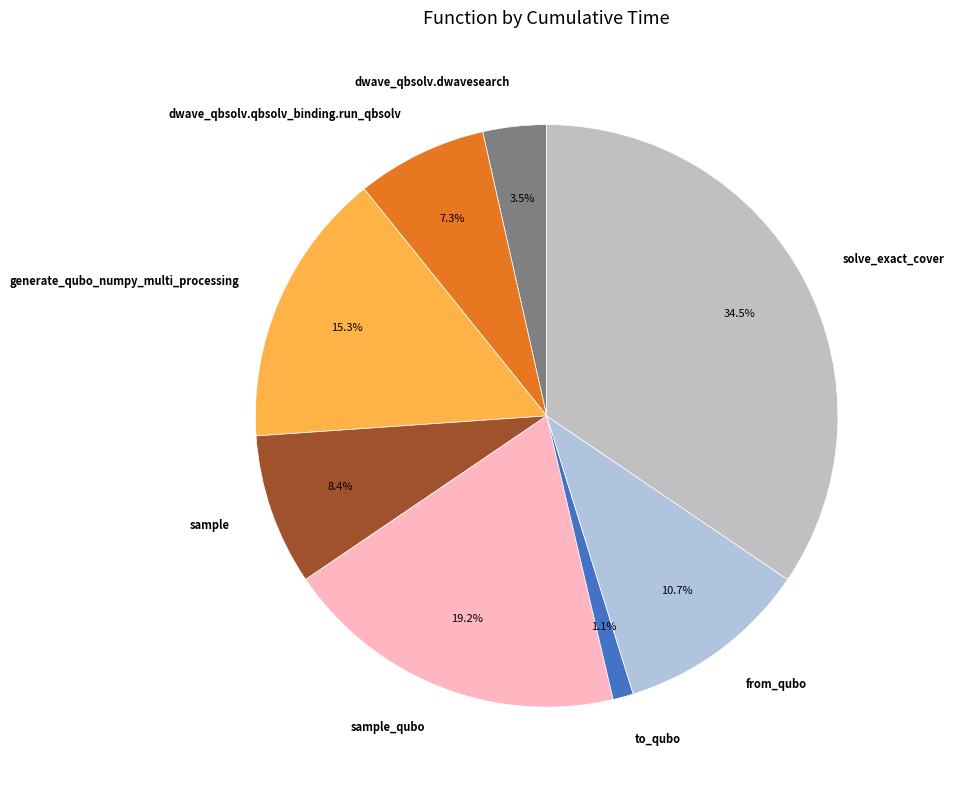

Rank the categories by value from lowest to highest.

to_qubo, dwave_qbsolv.dwavesearch, dwave_qbsolv.qbsolv_binding.run_qbsolv, sample, from_qubo, generate_qubo_numpy_multi_processing, sample_qubo, solve_exact_cover